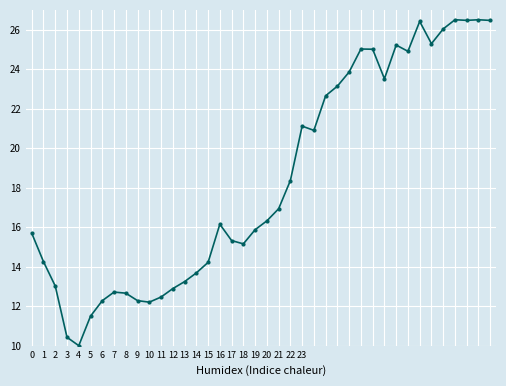

Is this an area chart (filled region under the line)?

No